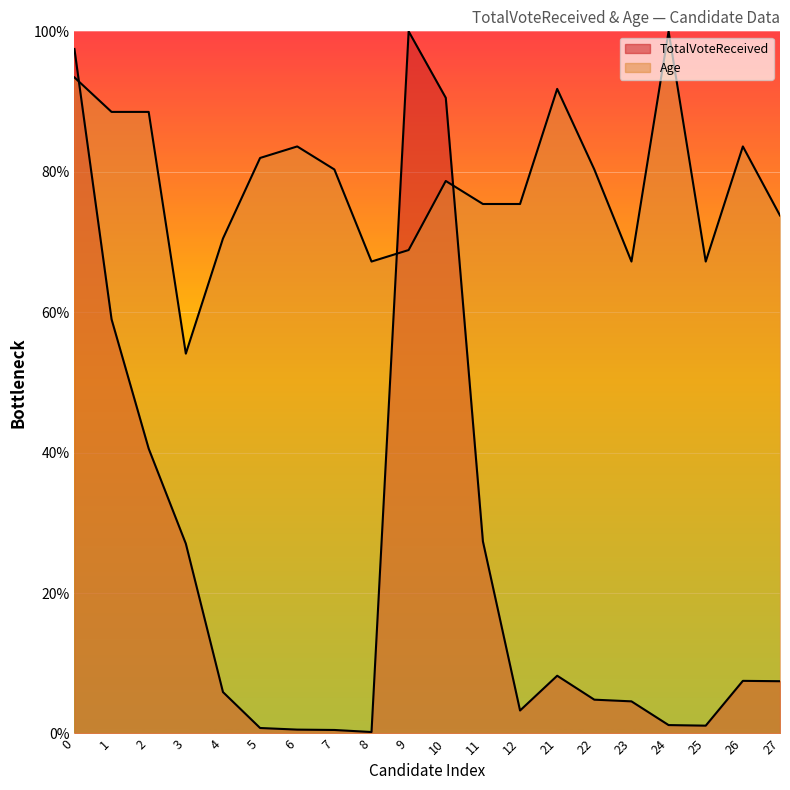

How many intersections are there between Age and TotalVoteReceived?

3